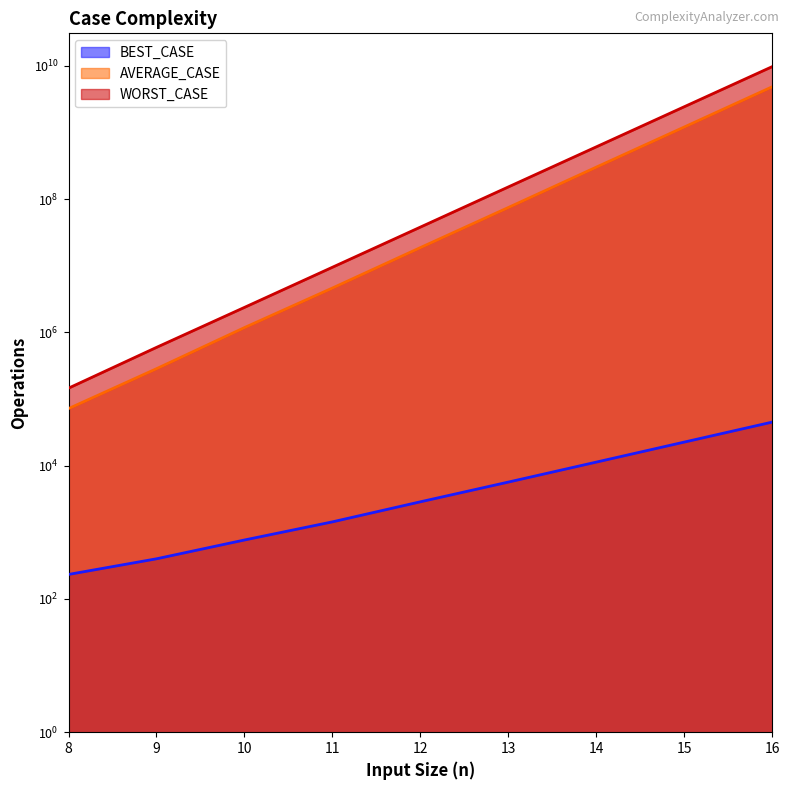

What is the value of the WORST_CASE point at the 8th from the left?

2431126500